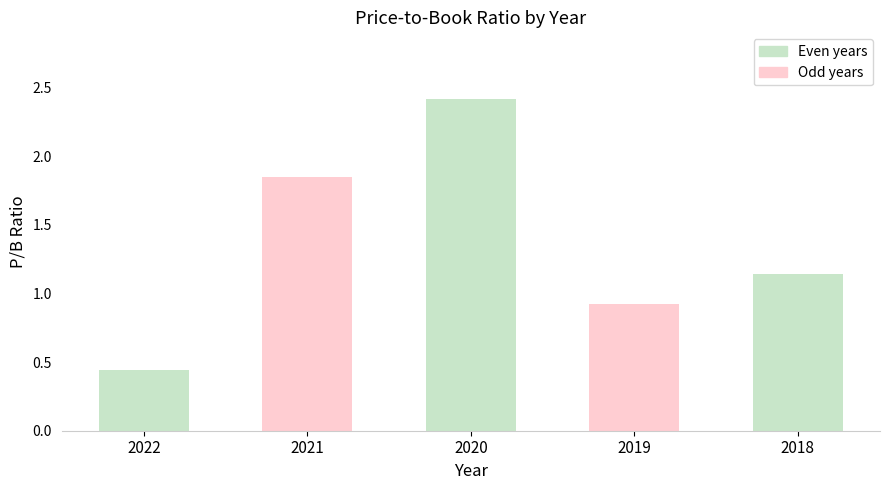

Rank the categories by value from highest to lowest.

2020, 2021, 2018, 2019, 2022